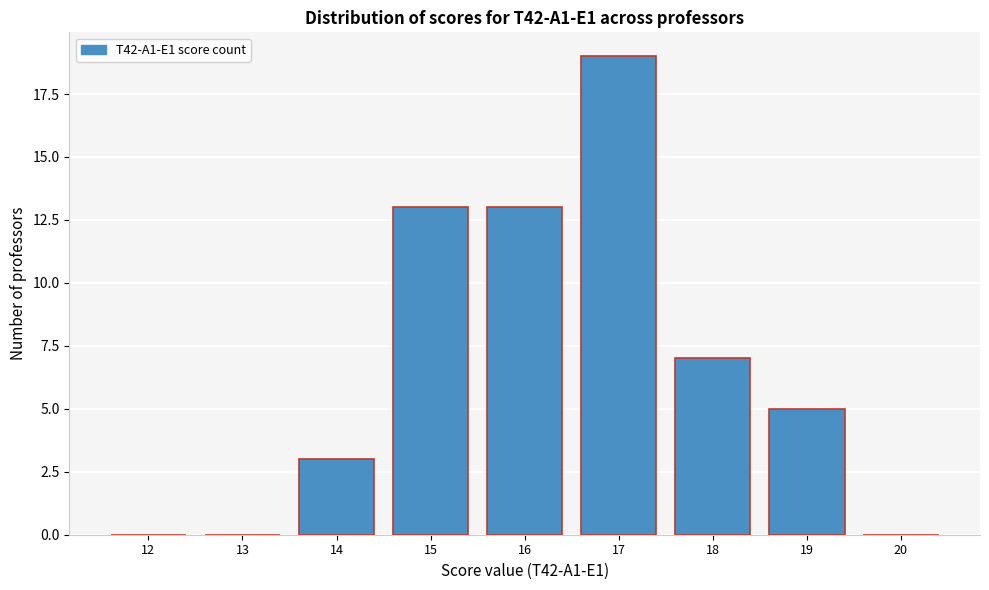

Reading right to left, extract all data points from this chart.

20=0	19=5	18=7	17=19	16=13	15=13	14=3	13=0	12=0